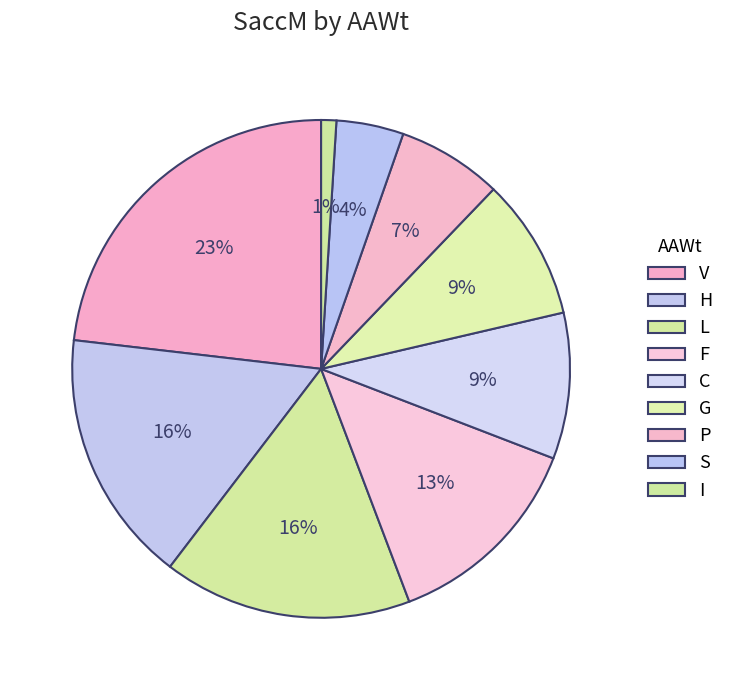

Count the number of slices in the pie.

9